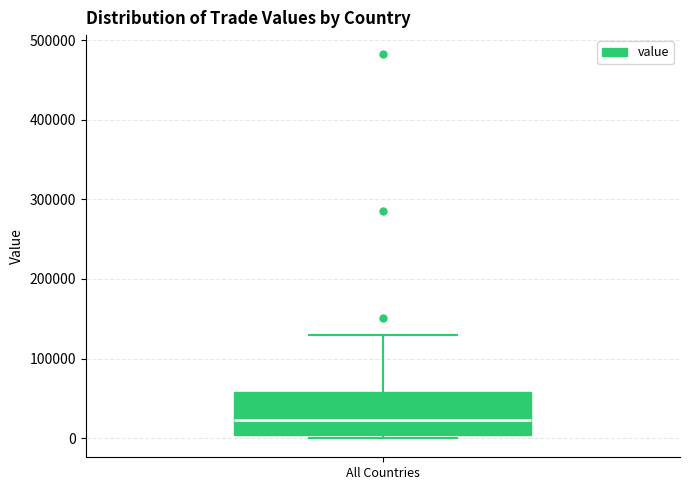

Read this box plot against the y-axis: the position of the median line, the range covered by the box, and the ends of both whiskers. The values are not printed on the chart, so give them approximately, as read against the axis.

median 20000, box 0 to 60000, whiskers 0 (just below the box's lower edge) to 130000